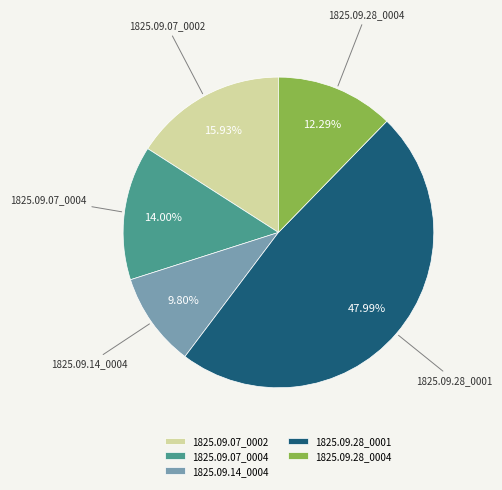

Do 1825.09.28_0004 and 1825.09.14_0004 together represent more than half of the pie?

No